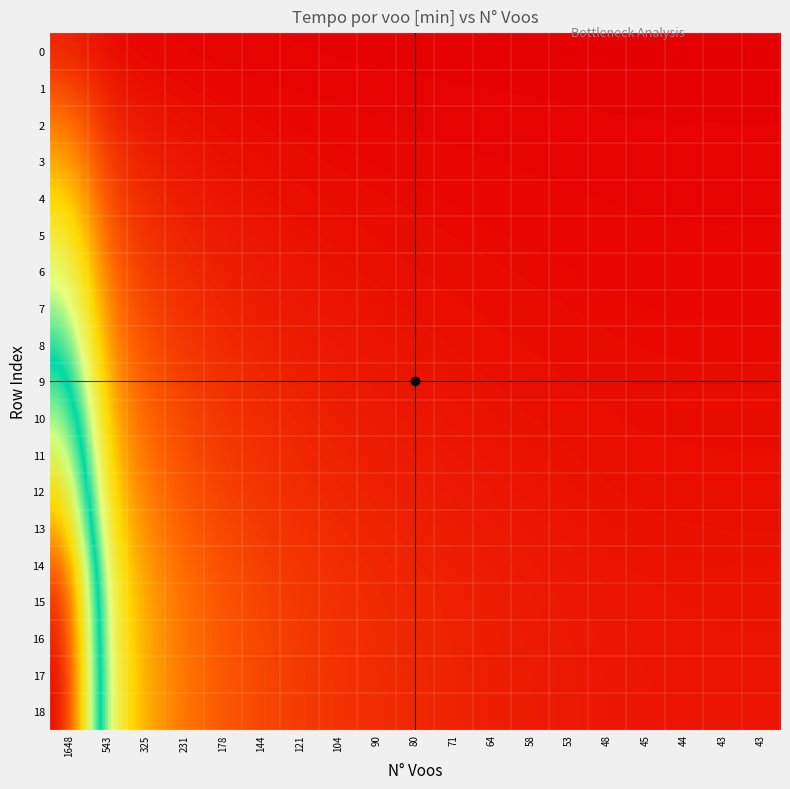

Which series has the largest total across all categories?

17